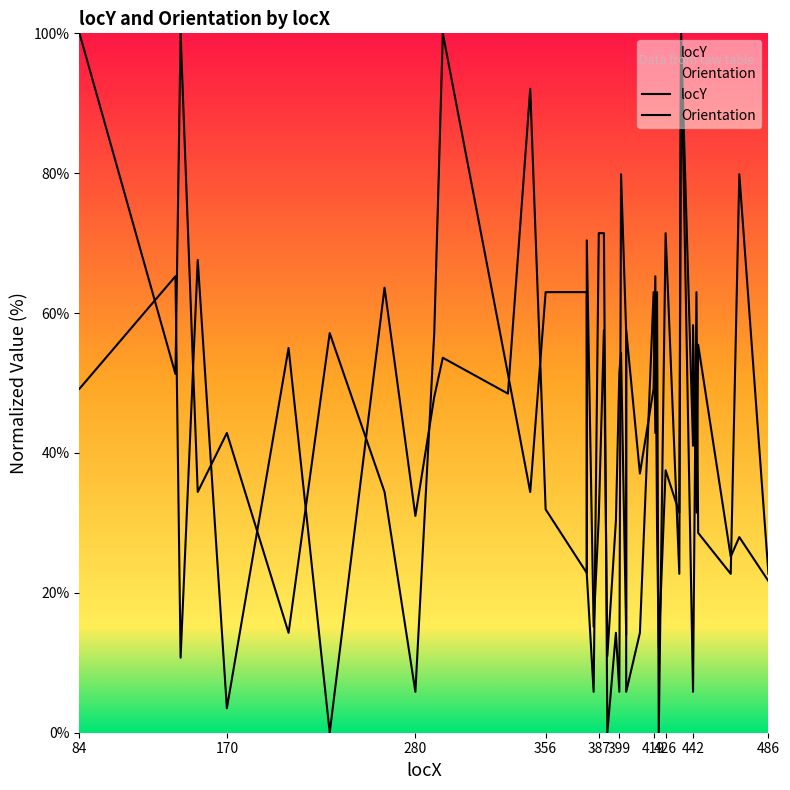

Where do Orientation and locY first cross each other?

84 and 170